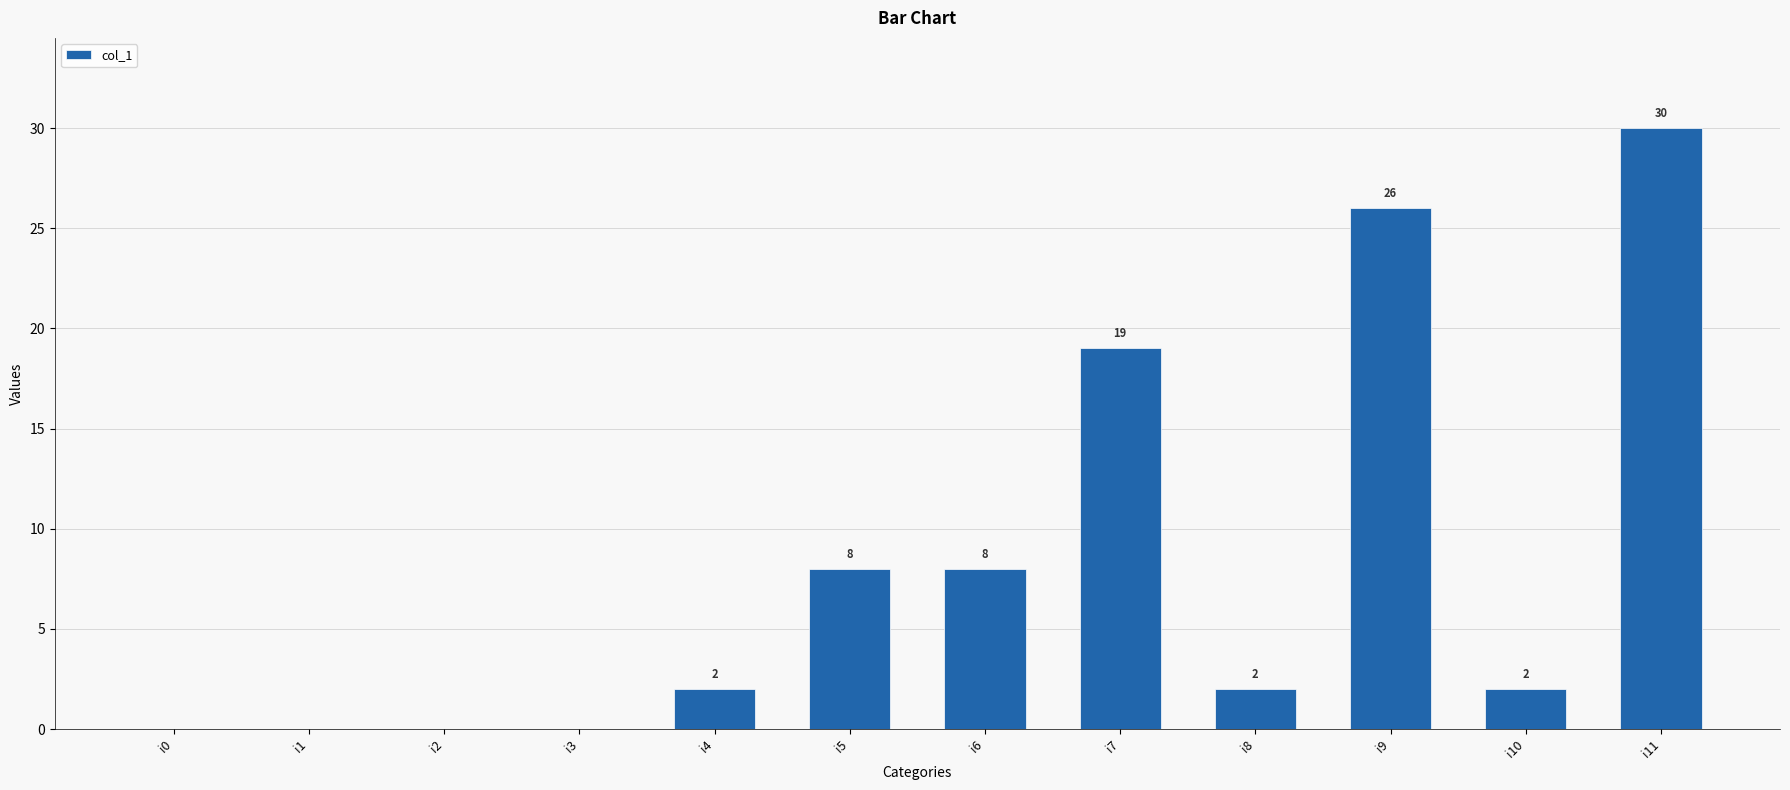

Read the value at i6, to the nearest 10.

10